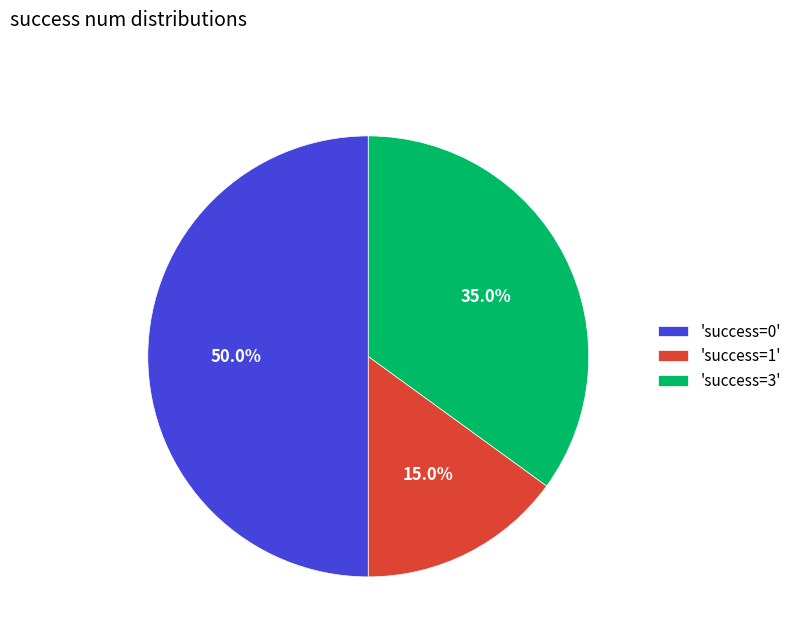

How many segments does this pie chart have?

3